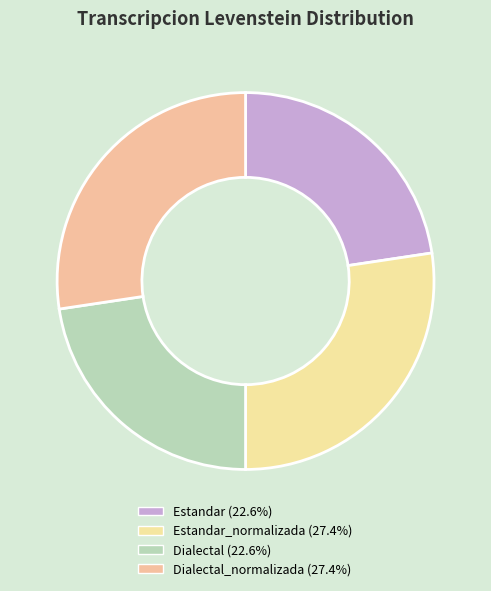

What is the smallest slice in the pie chart?

Estandar